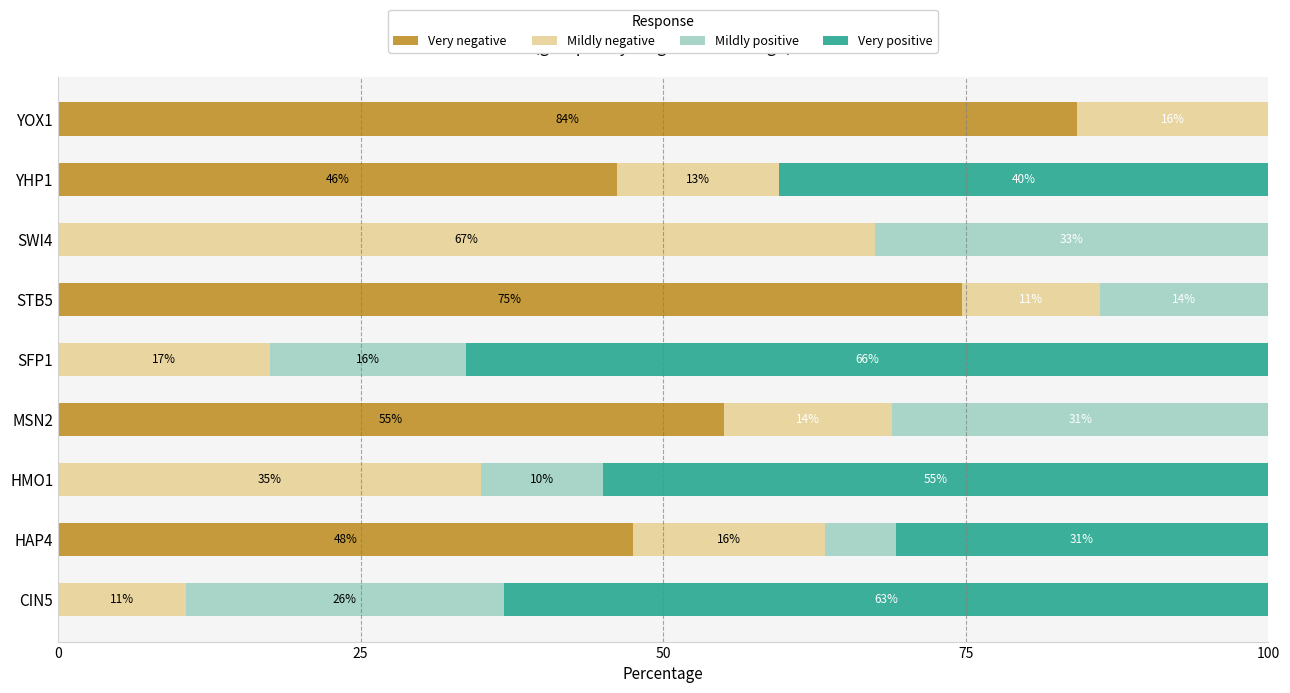

Which series has the largest range (max minus min)?

Very negative